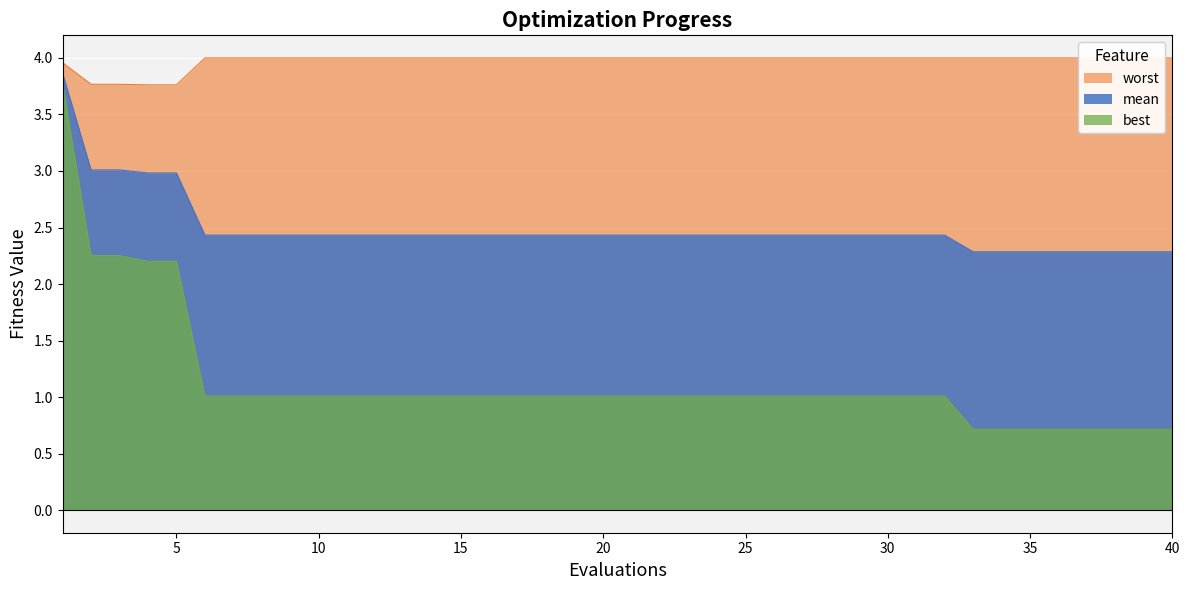

Between 23 and 17, which is larger?

23